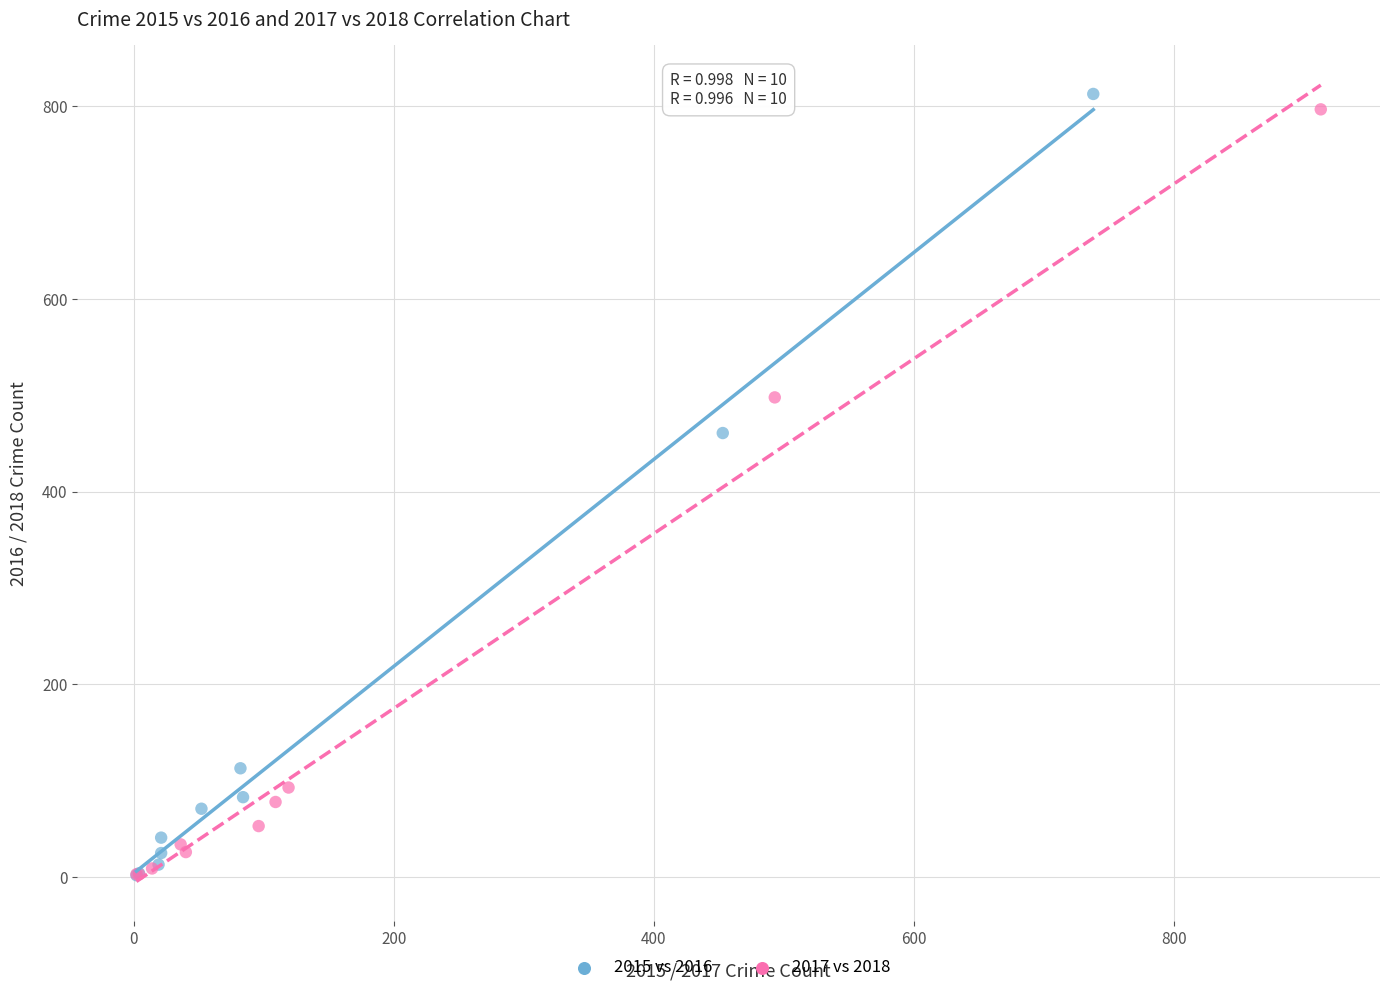

Which series has the largest Y range (max minus min)?

2015 vs 2016